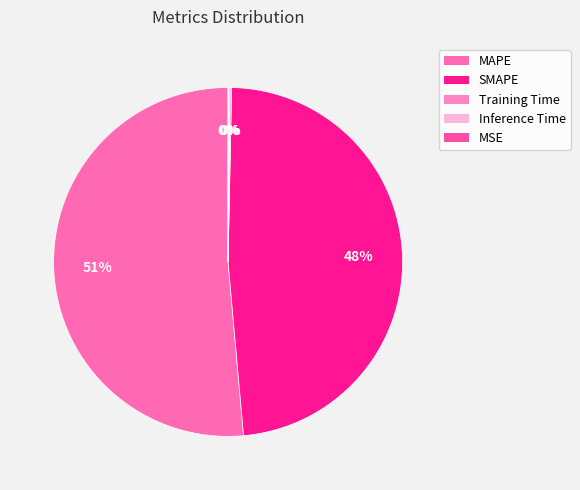

Is it true that MSE is 0% of the pie?

True